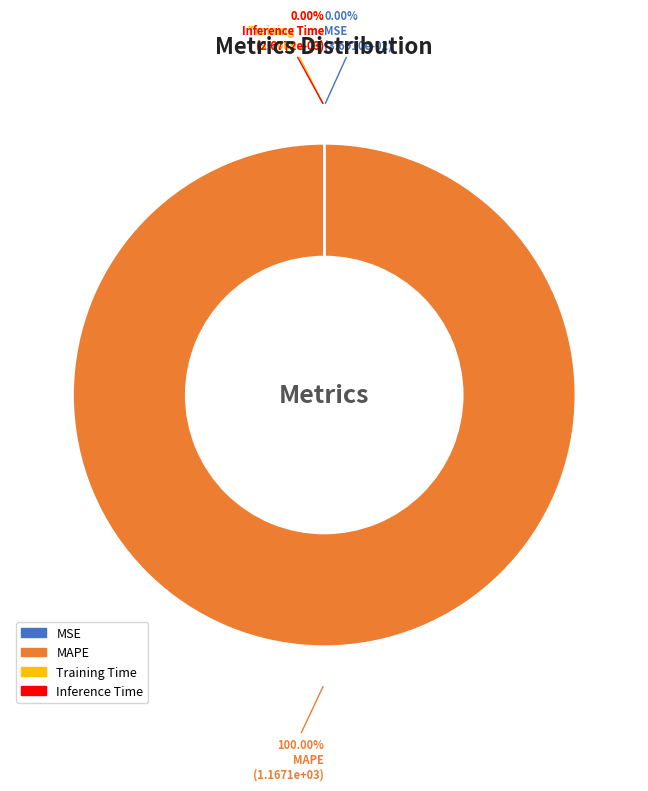

Is MAPE the majority of the pie?

Yes